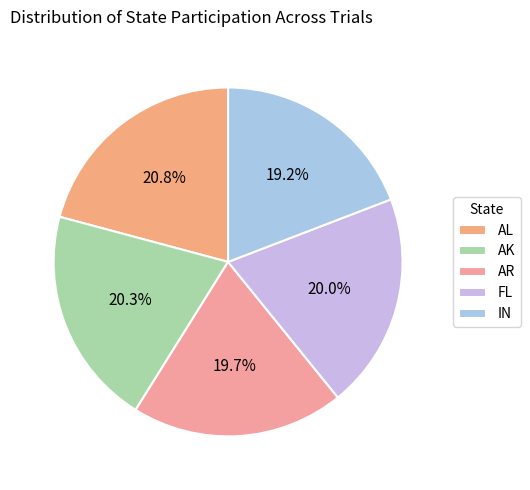

Does AL represent more than half of the total?

No